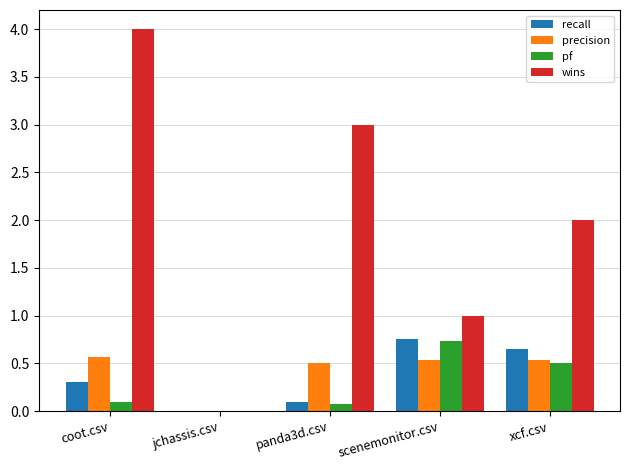

How many recall values are between 0 and 1?

5